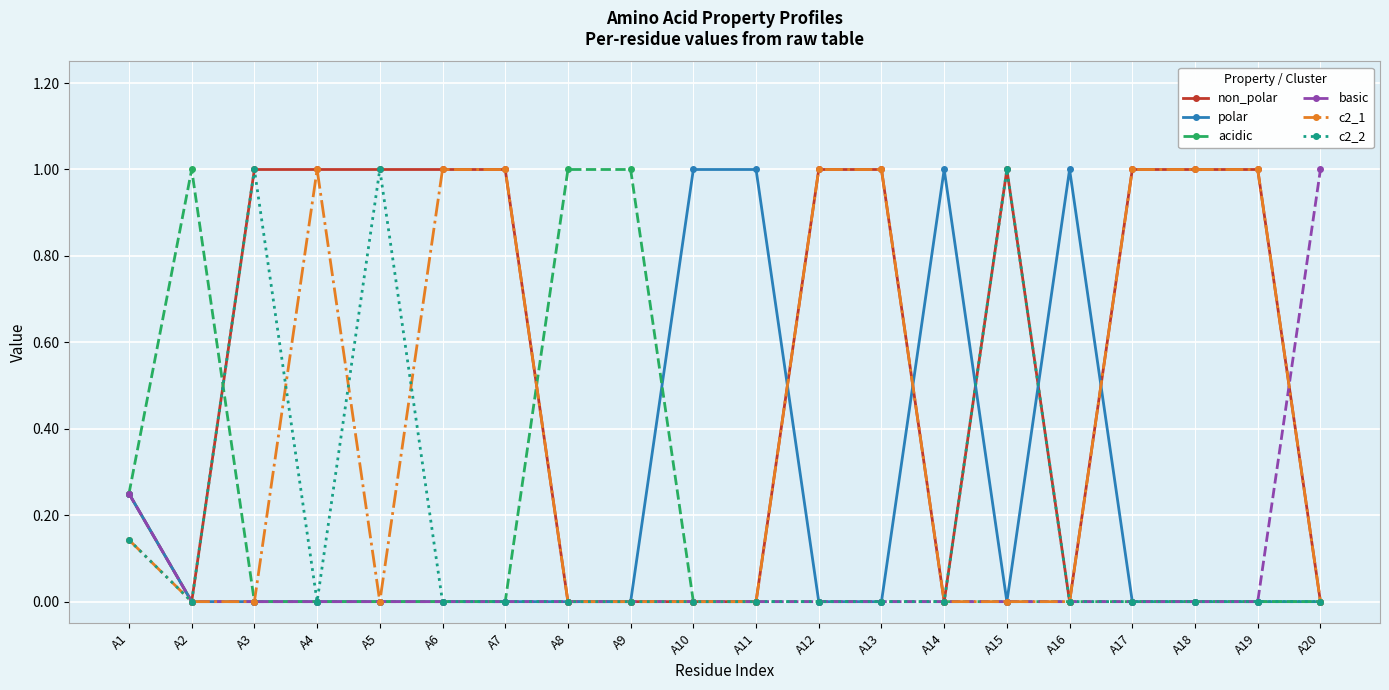

What is the total value across all series at A3?

2.0